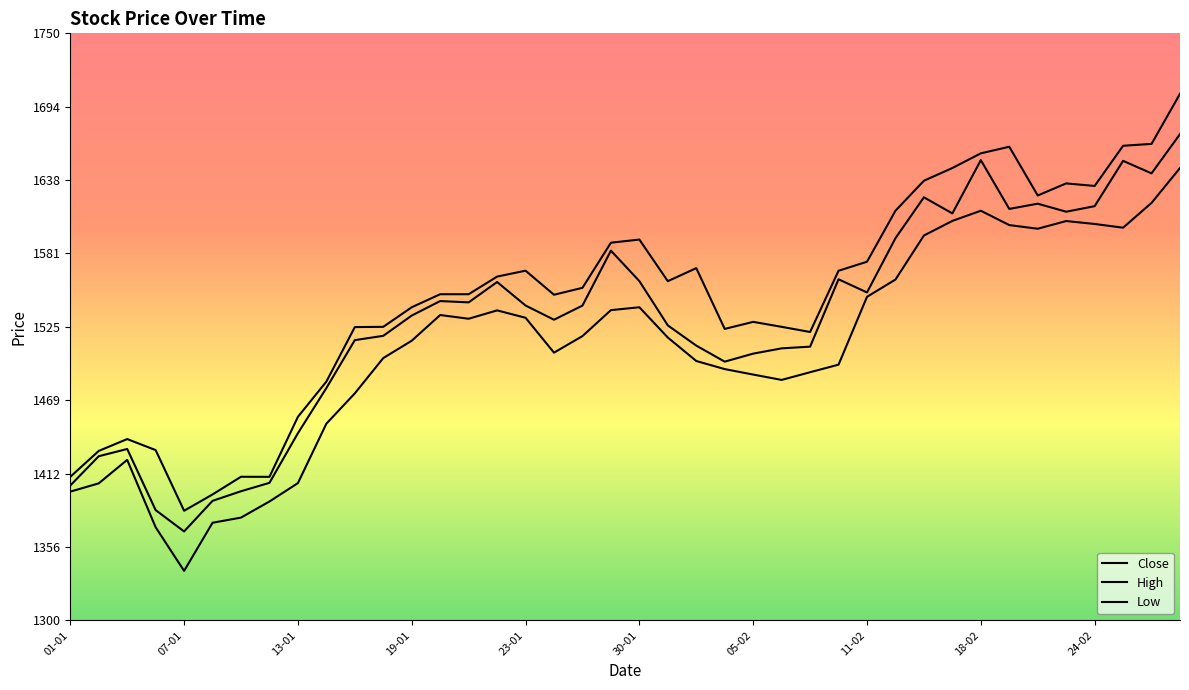

How many lines are shown in the chart?

3